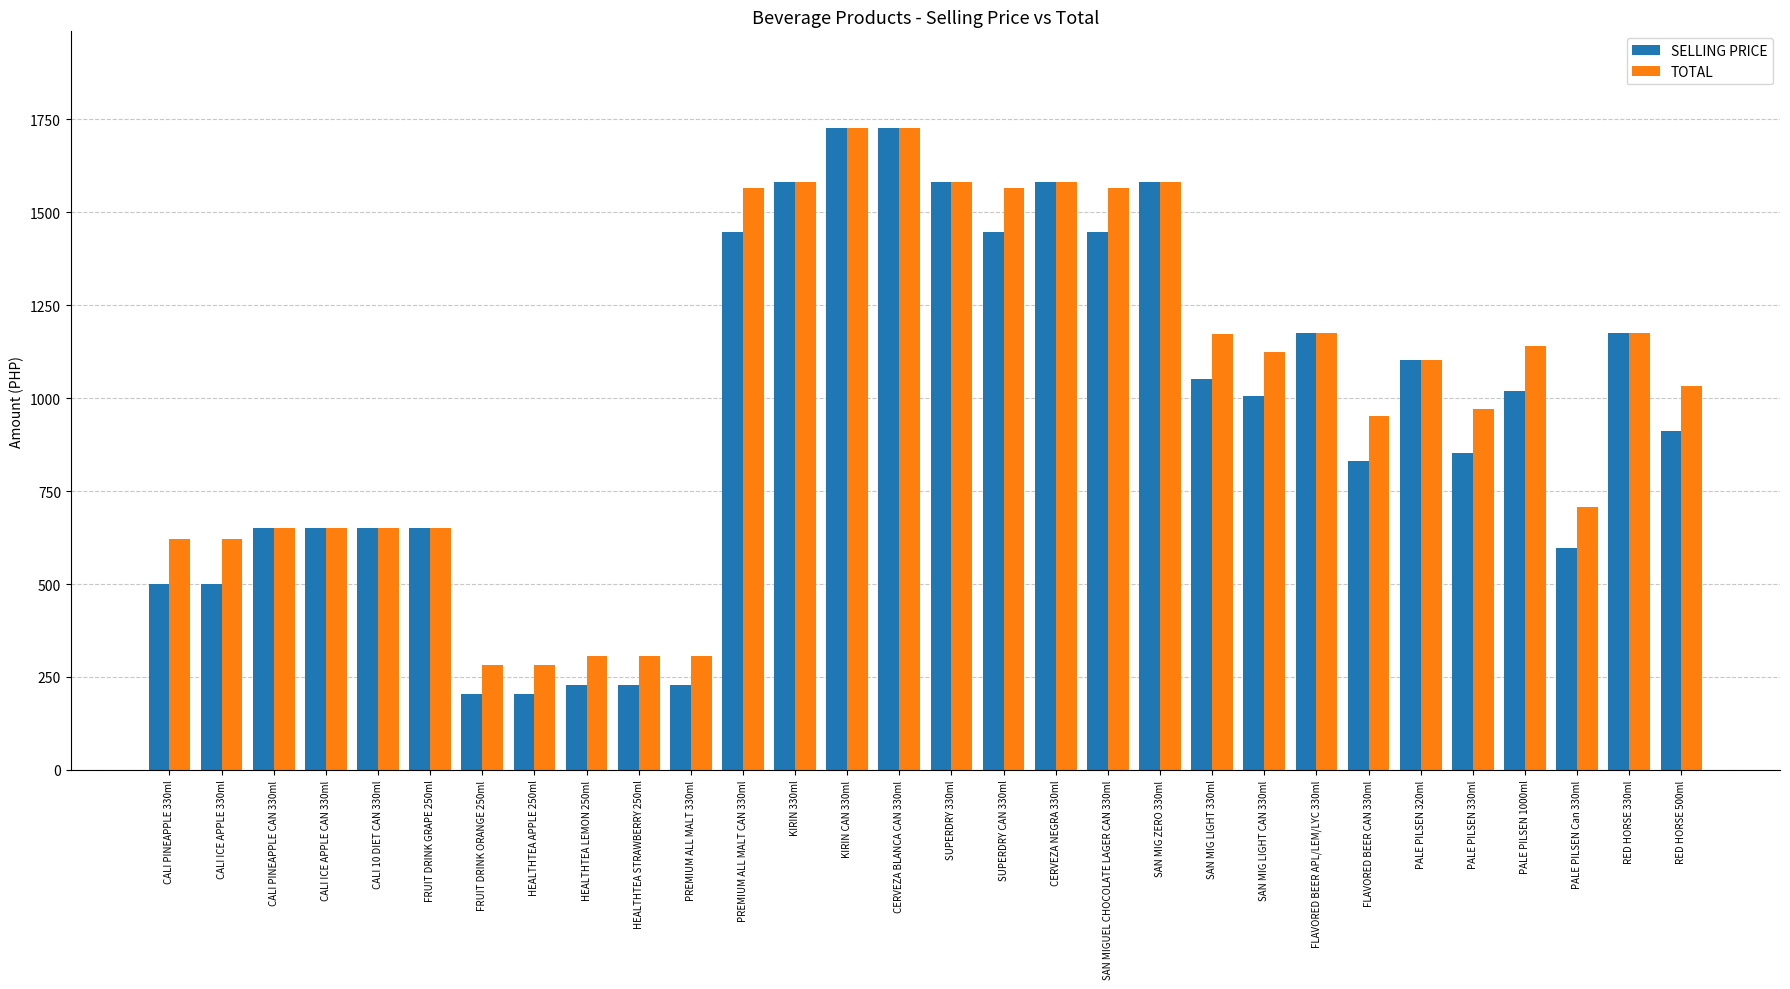

True or false: SELLING PRICE has a value of 835 at KIRIN 330ml.

False